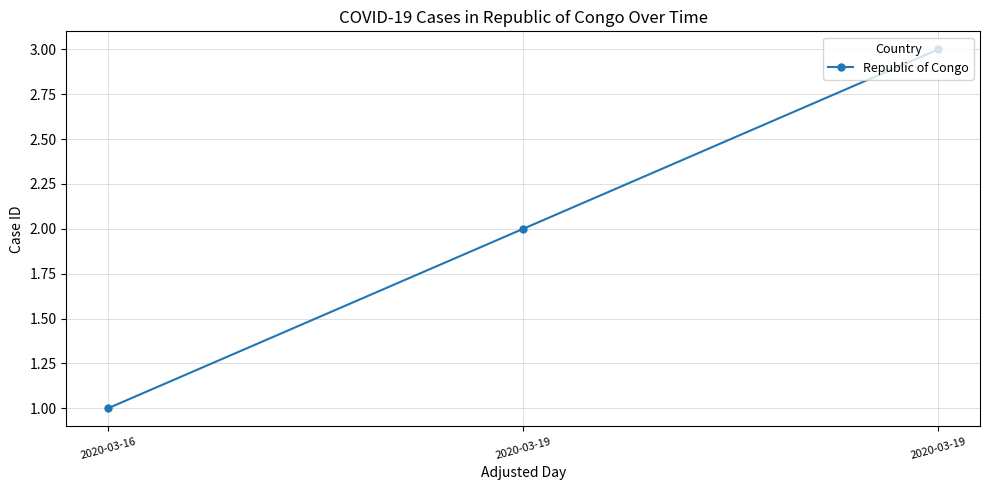

How many lines are shown in the chart?

1